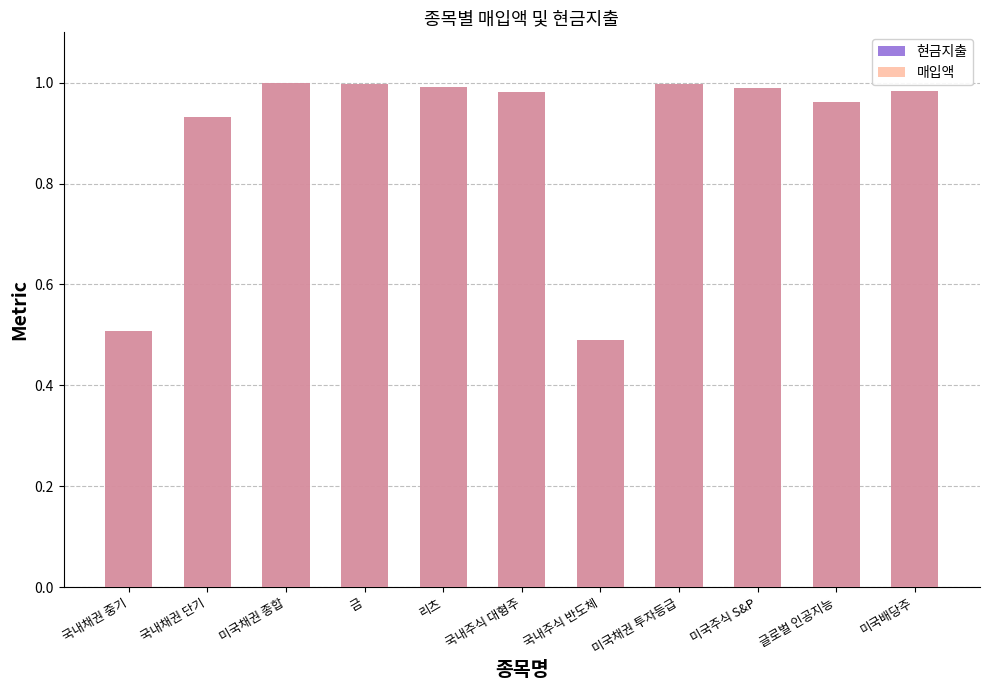

What is the label of the 2nd bar from the right?

글로벌 인공지능